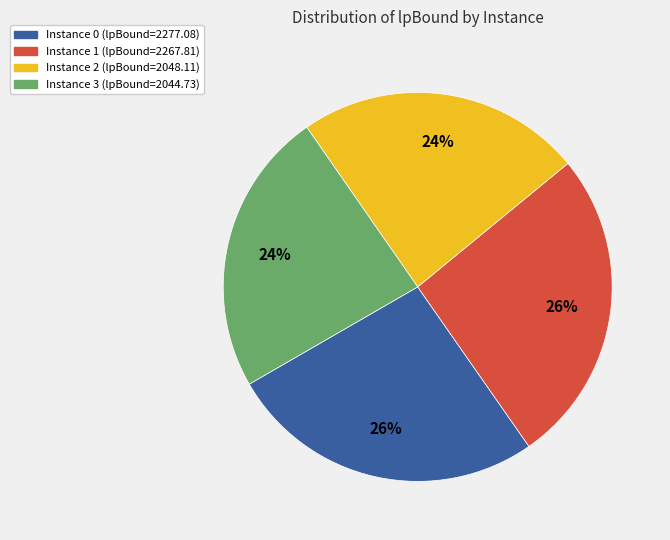

Is there a majority slice in this chart?

No